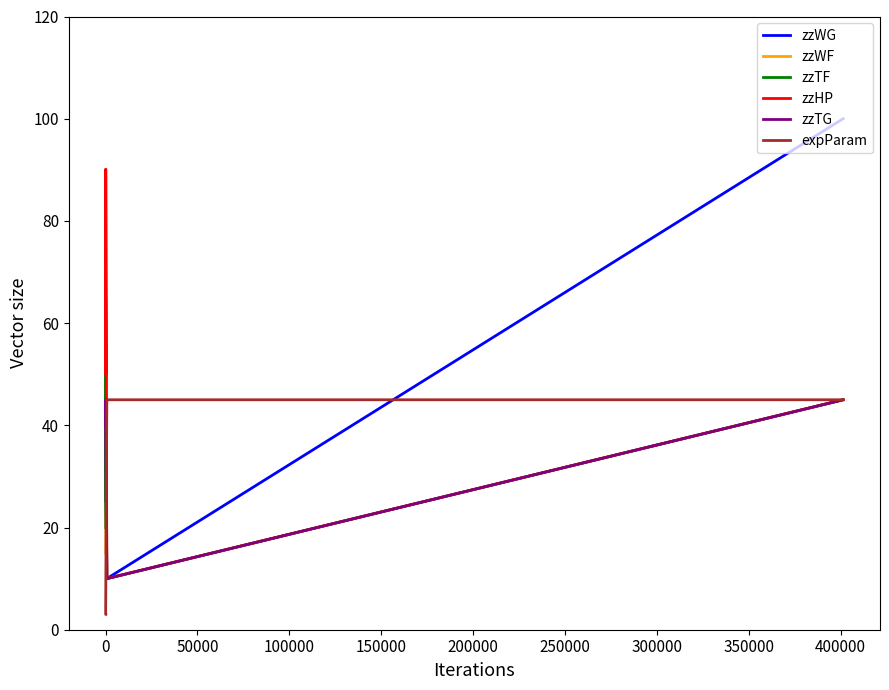

The value of zzWF at −50000 is 73. True or false?

False